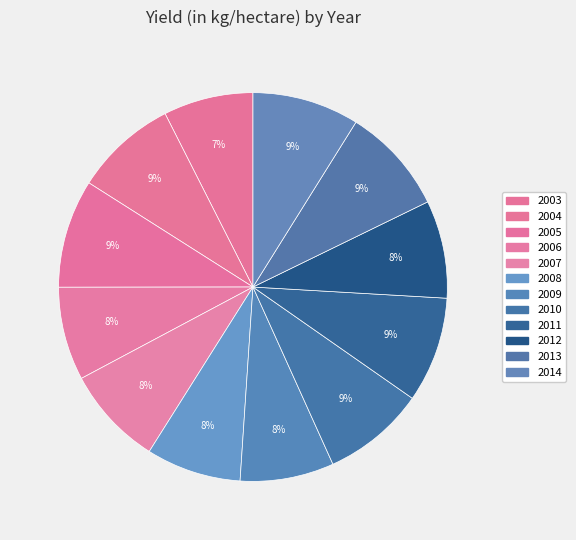

Is there a majority slice in this chart?

No